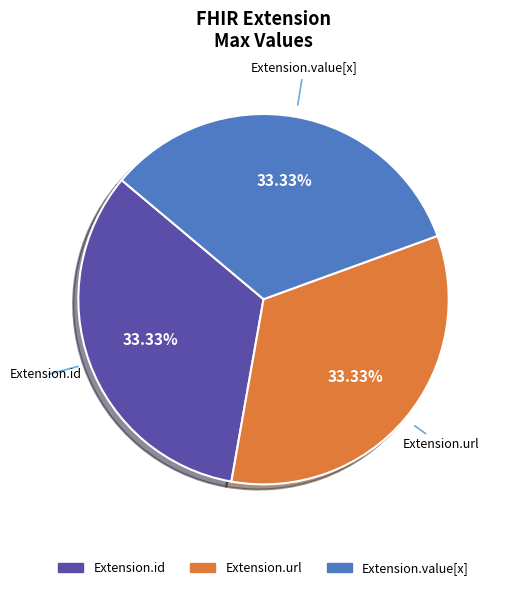

Is there any slice that represents more than half of the pie?

No